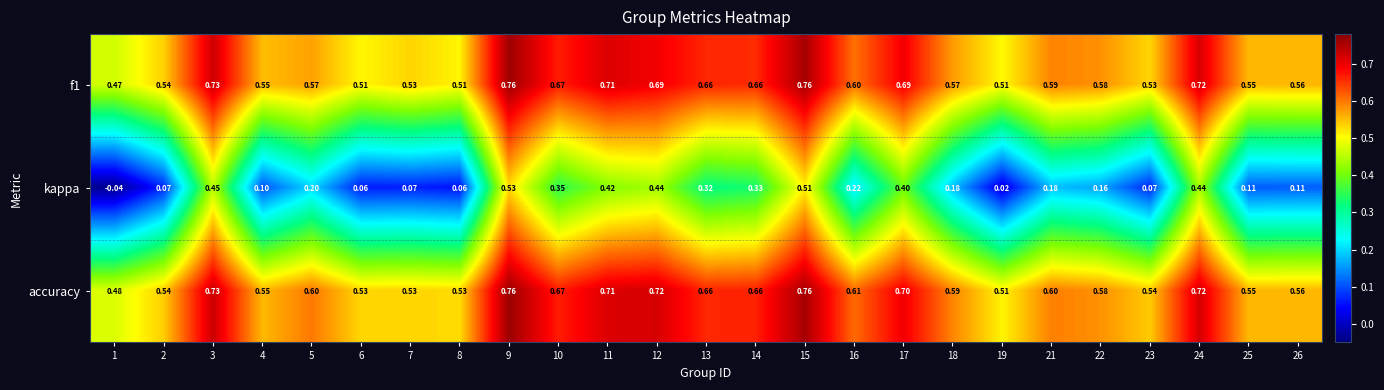

Which series changed the most between 5 and 24?

kappa